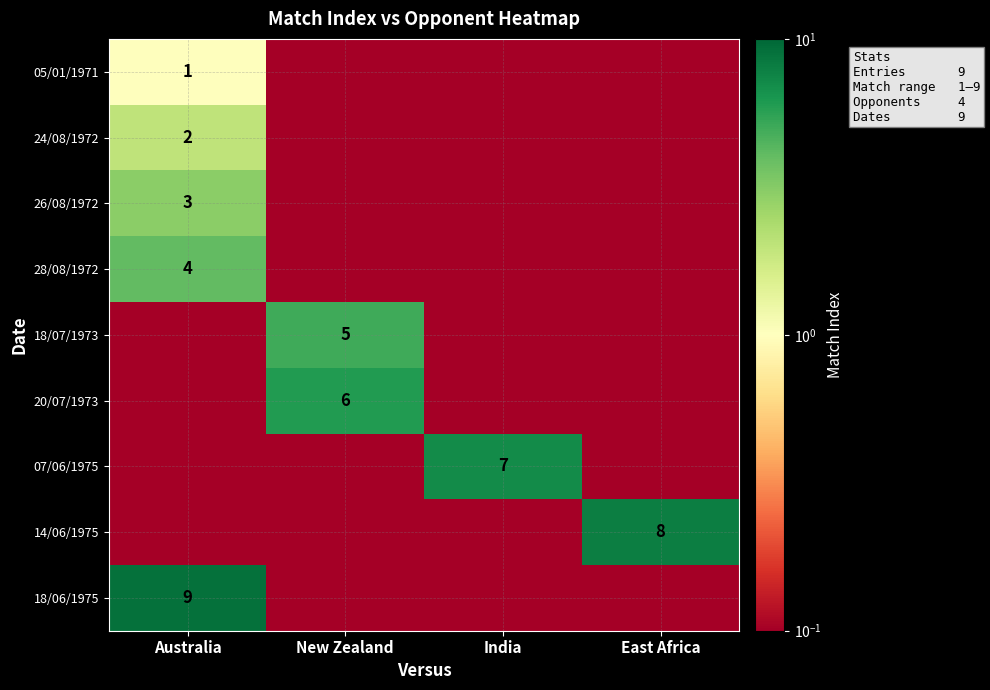

The 14/06/1975 series shows 13.2 at East Africa. True or false?

False